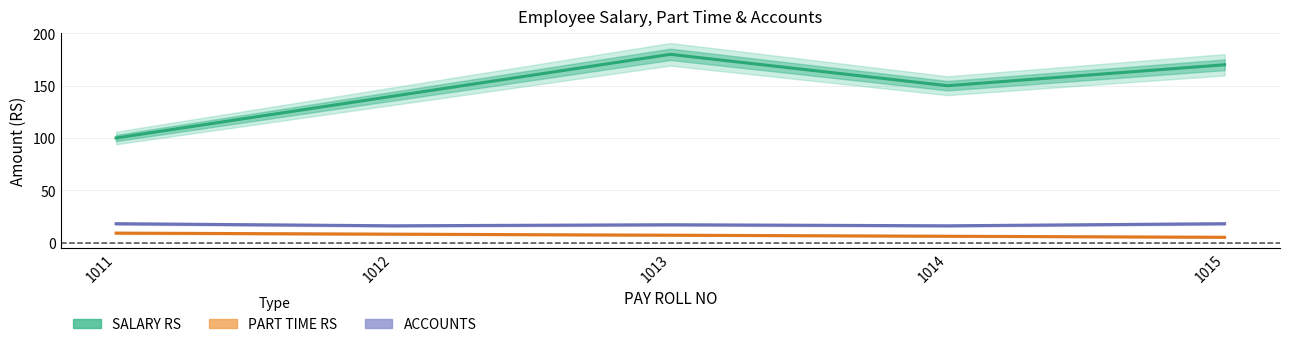

Where is the first local minimum for SALARY RS?

1014